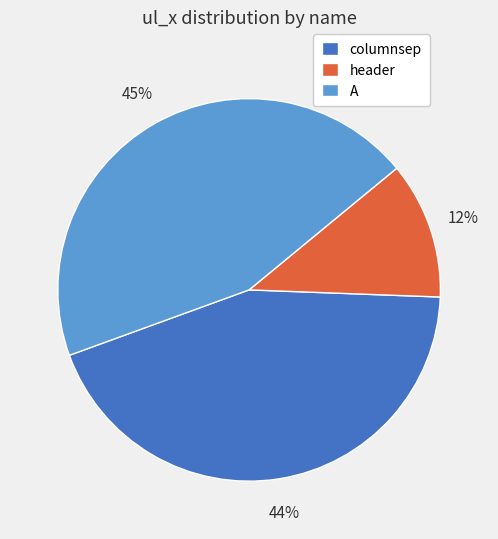

To the nearest percent, what portion does columnsep represent?

44%